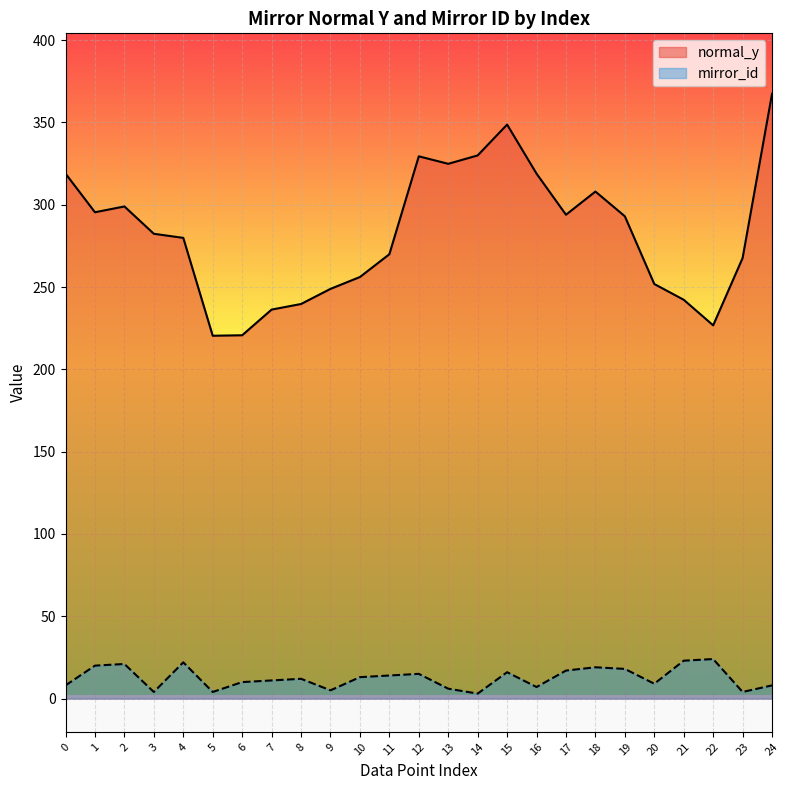

Rank the series at 15 from lowest to highest value.

mirror_id, normal_y